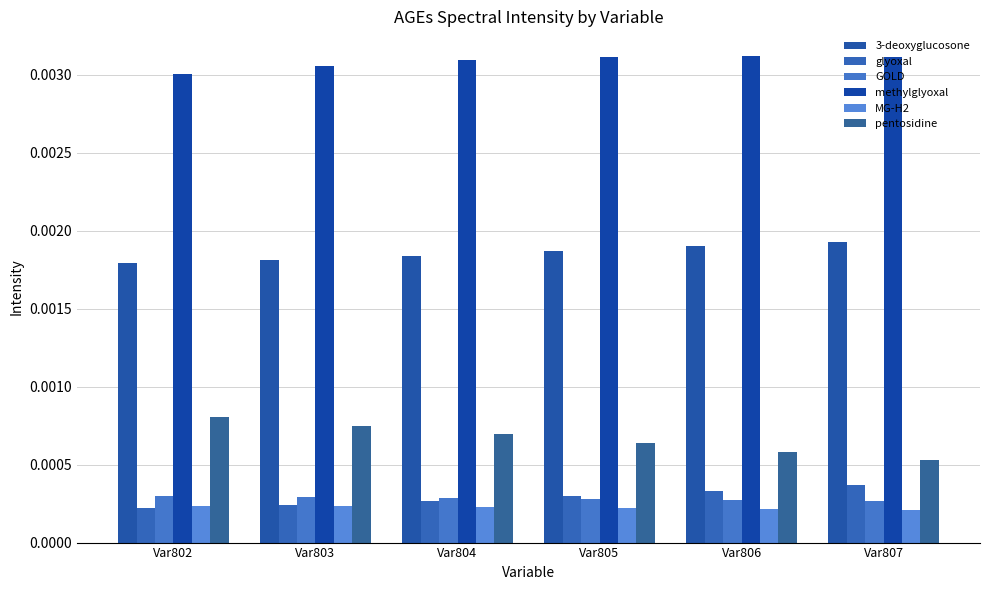

How many series are shown in this chart?

6